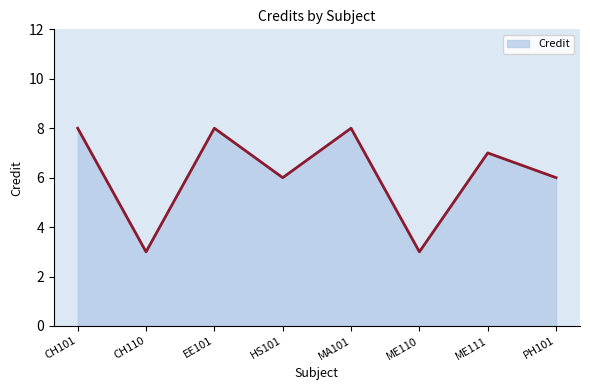

At which category does the data reach its first local peak?

EE101